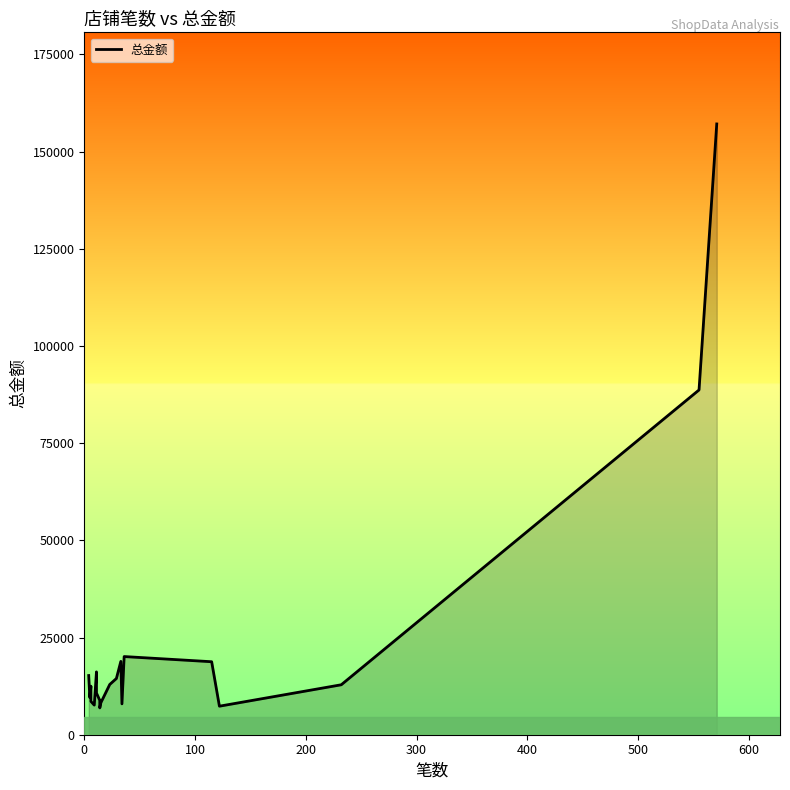

What is the difference between the values at 500 and 600?

5427.0